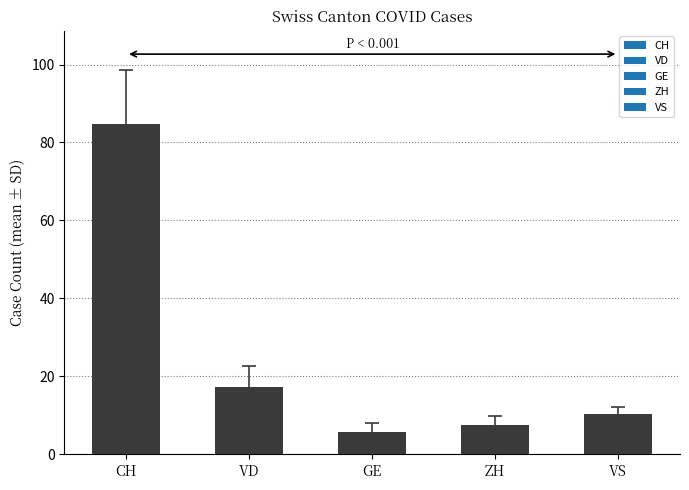

The value at GE is 5.8. True or false?

True